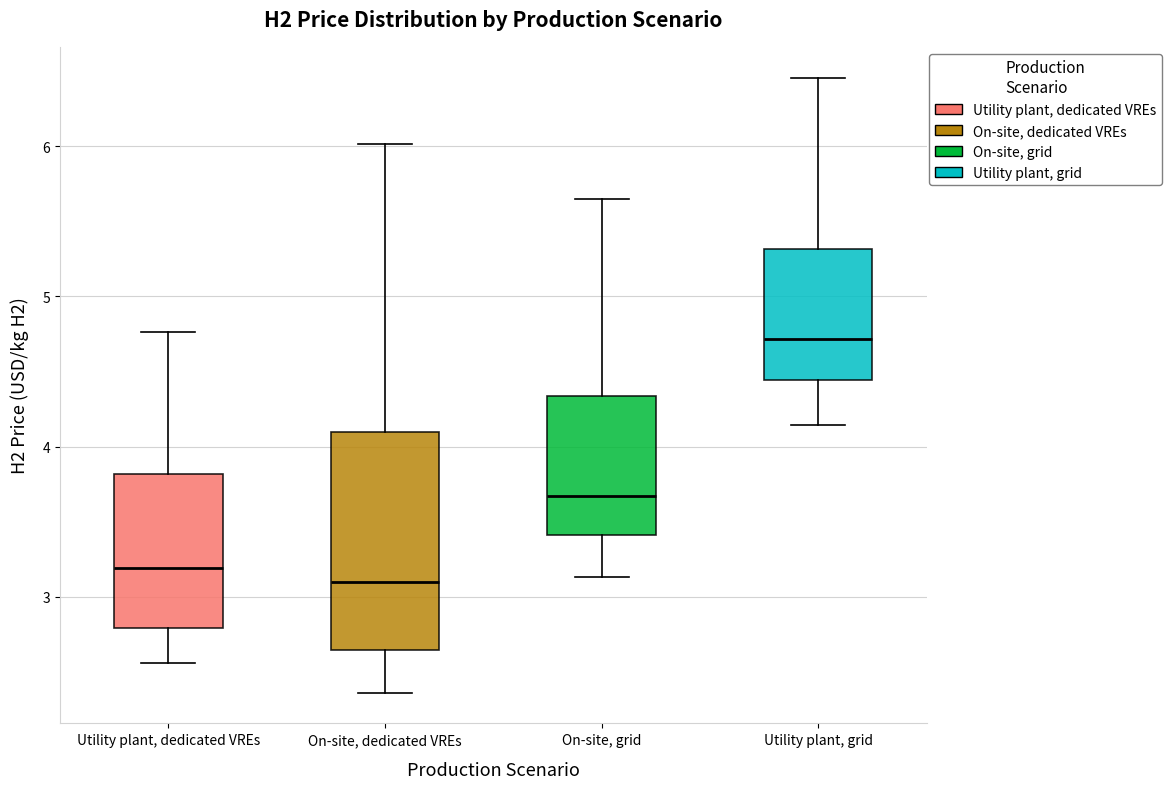

Comparing the boxes themselves (not the whiskers), which one is the tallest?

On-site, dedicated VREs